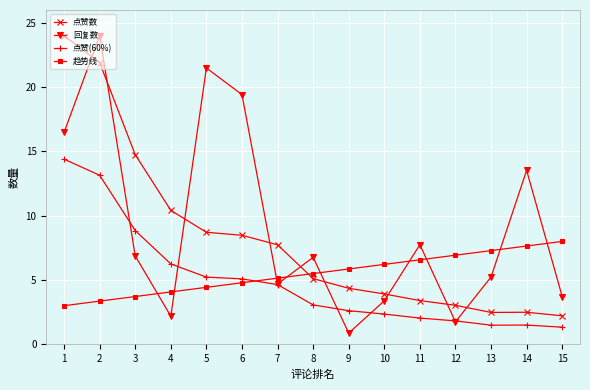

Rank the series at 9 from lowest to highest value.

回复数, 点赞(60%), 点赞数, 趋势线